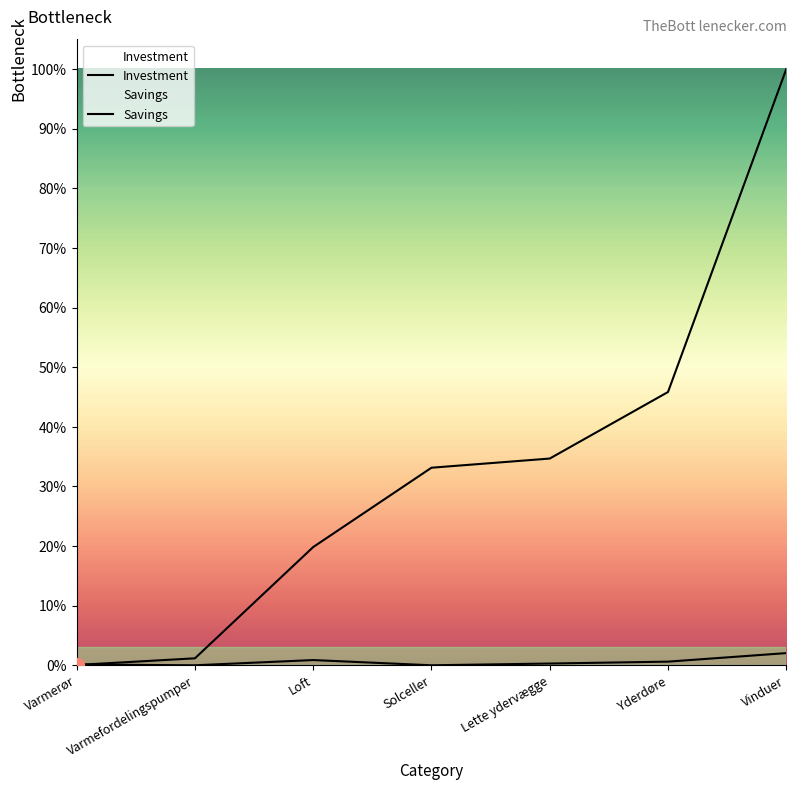

List the series in order of their peak value, lowest first.

Savings, Investment